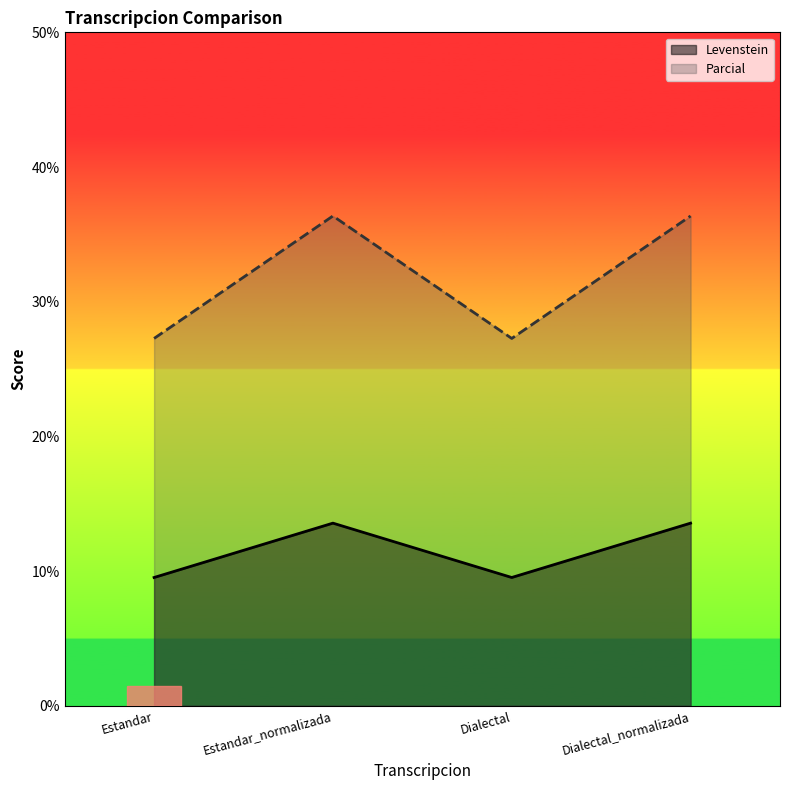

True or false: Levenstein and Parcial cross at least once.

False